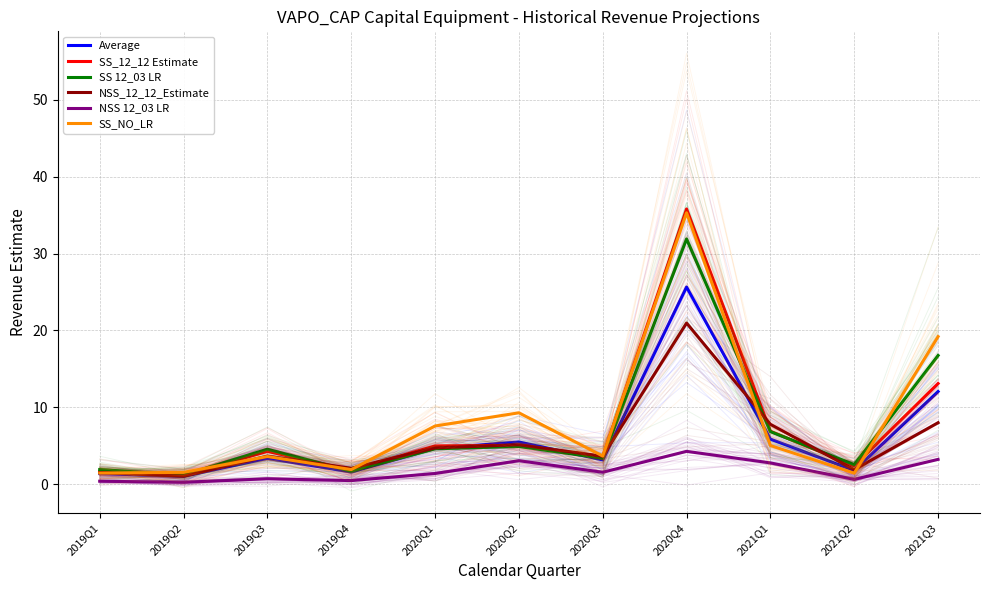

Which label corresponds to the largest value in the chart?

2020Q4